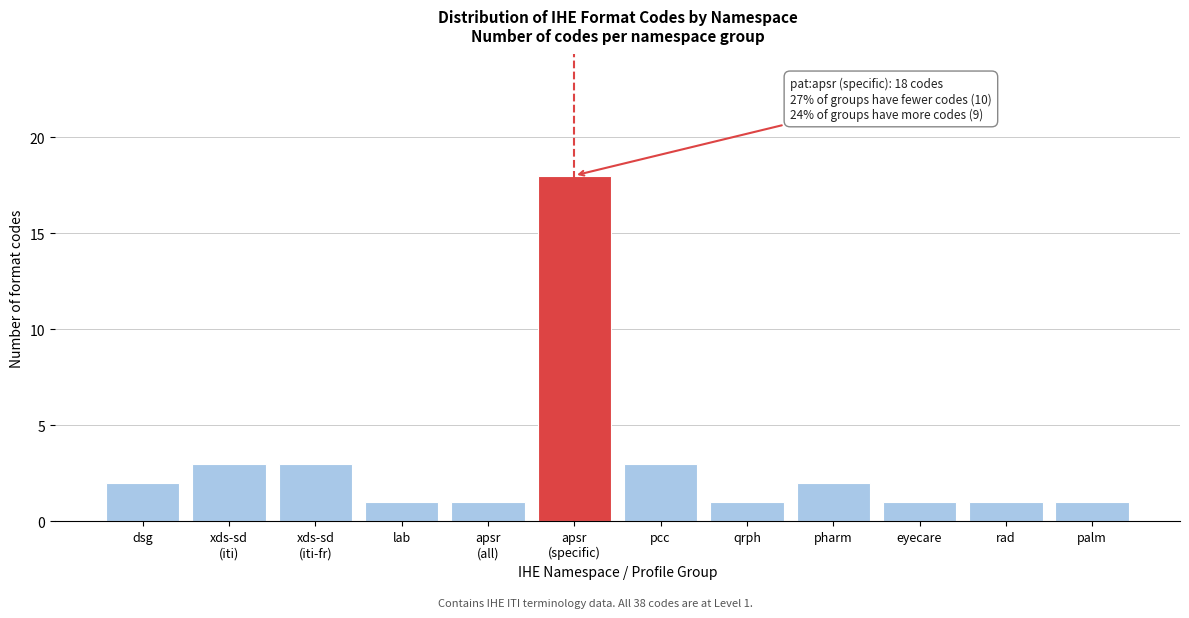

Reading right to left, list all the values displayed in this chart.

1	1	1	2	1	3	18	1	1	3	3	2